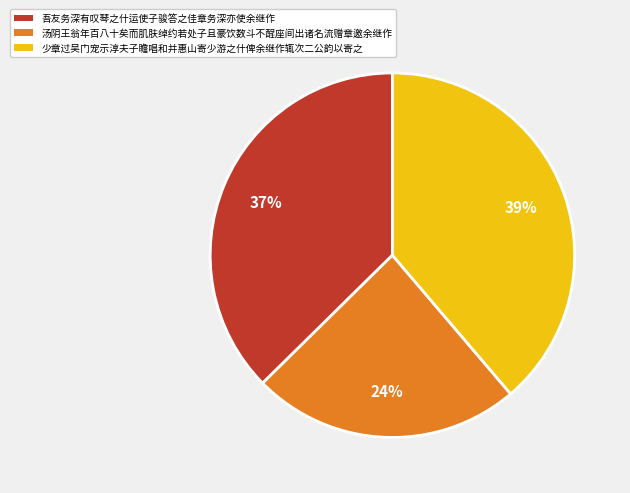

To the nearest percent, what percentage of the pie is 吾友务深有叹琴之什运使子骏答之佳章务深亦使余继作?

37%